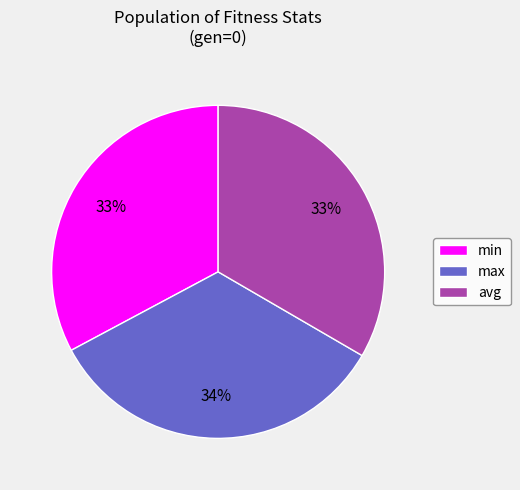

Is there any slice that represents more than half of the pie?

No